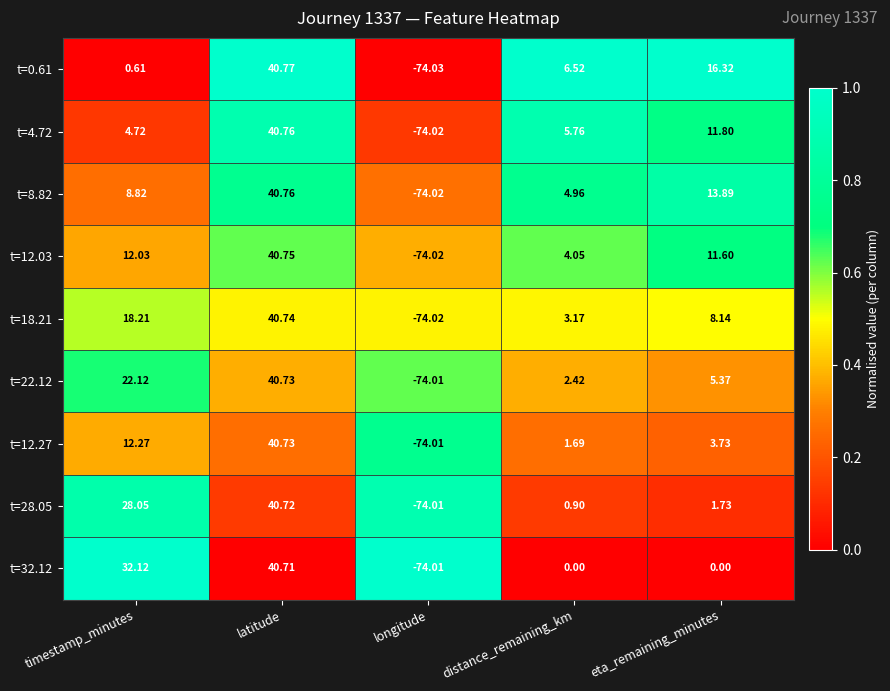

What is the total value across all series at distance_remaining_km?

29.5